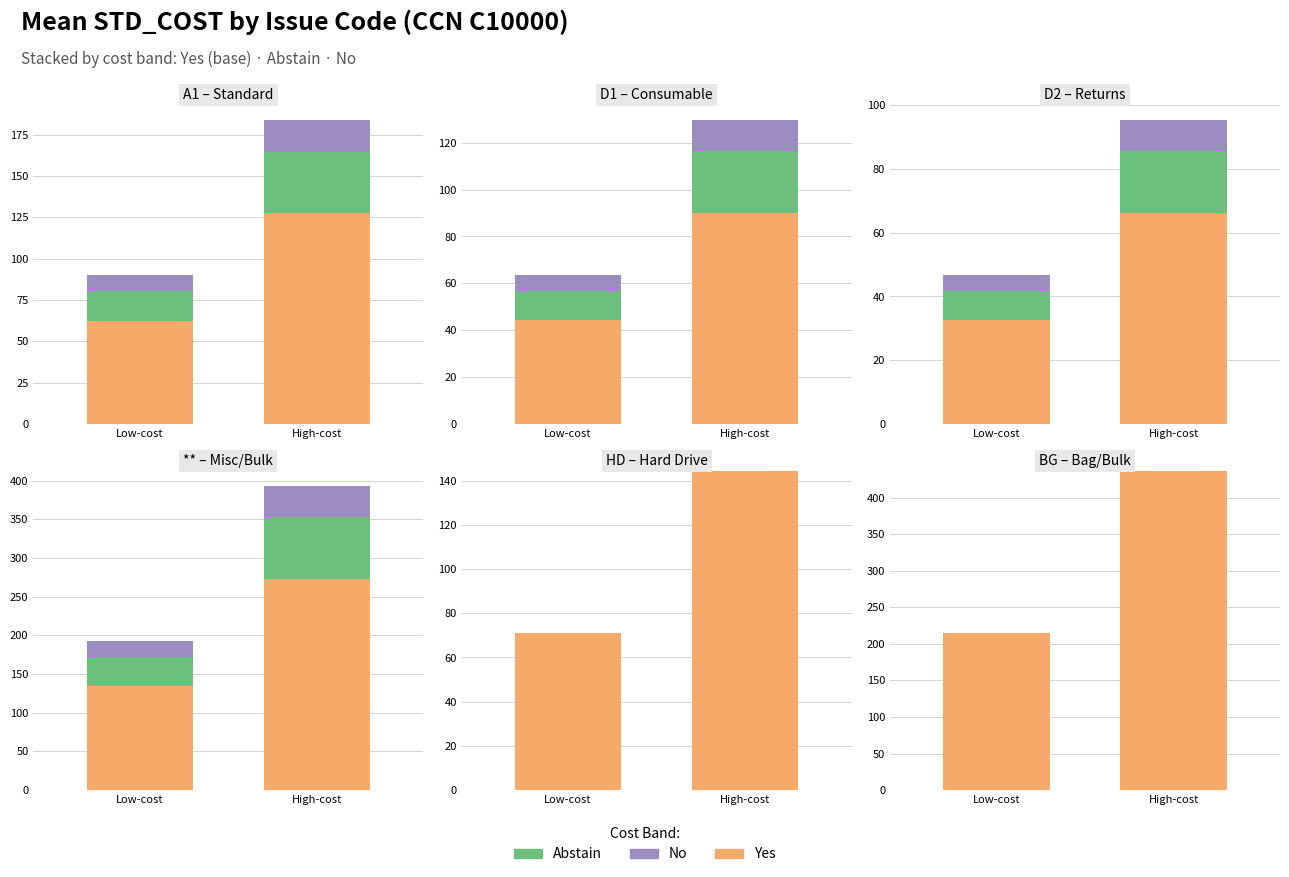

What is the total value across all series at High-cost?

437.2